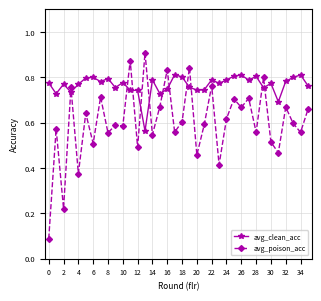

True or false: avg_clean_acc and avg_poison_acc intersect in this chart.

True